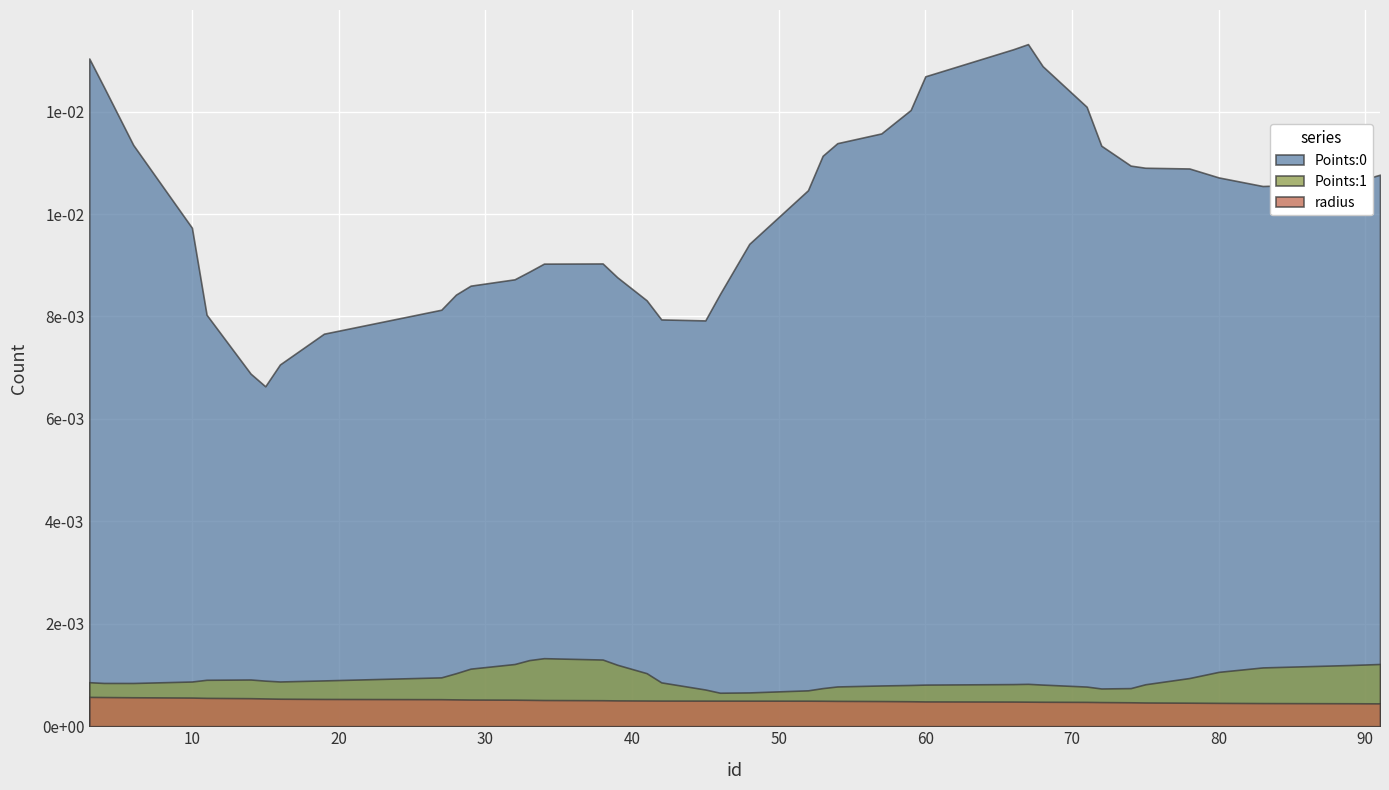

Count the Points:1 values in the range 0 to 1.

40